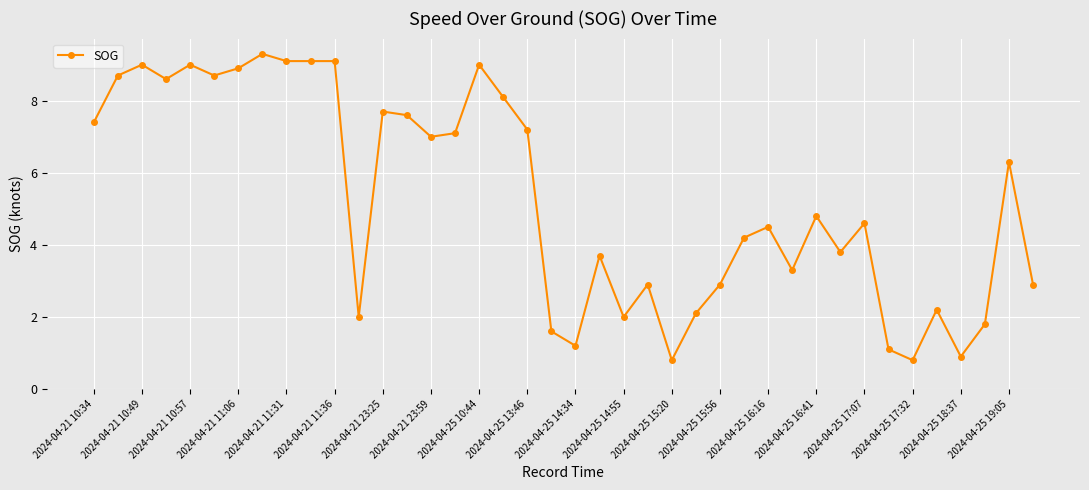

True or false: there are more than 0 points higher than both neighbors.

True